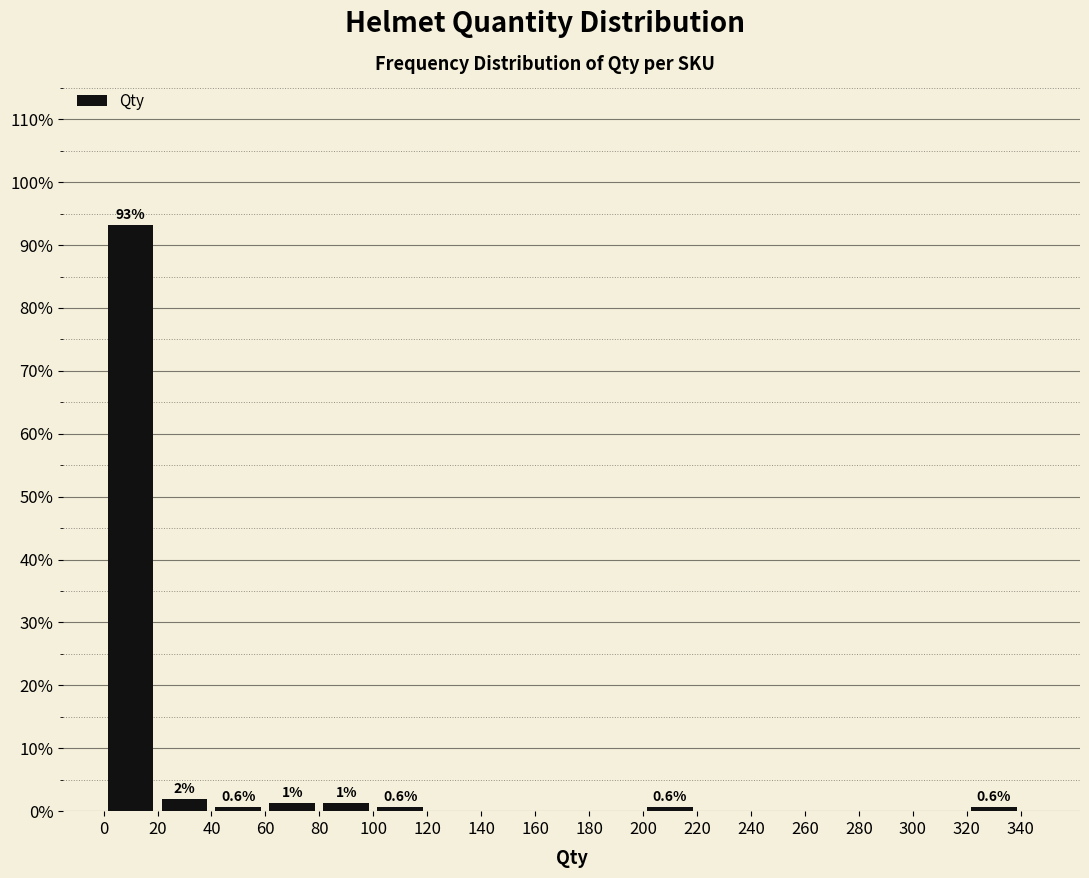

Over which range of the x-axis is the bar tallest?

0 to 20